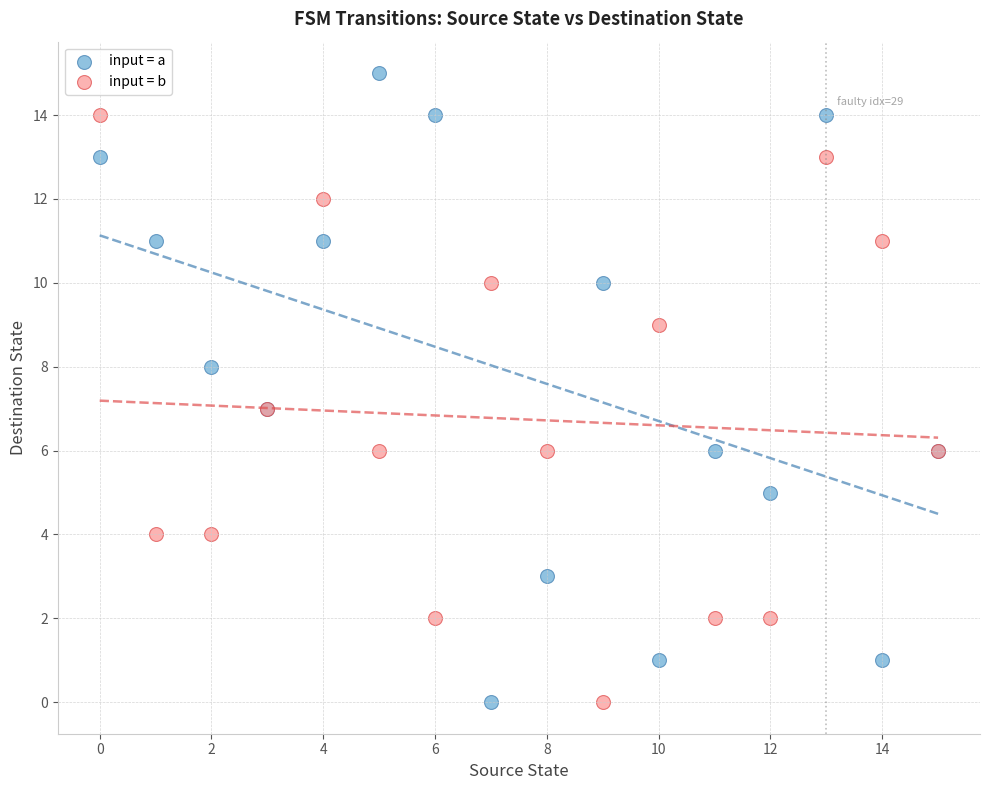

Which series has the widest spread of Y values?

input = a